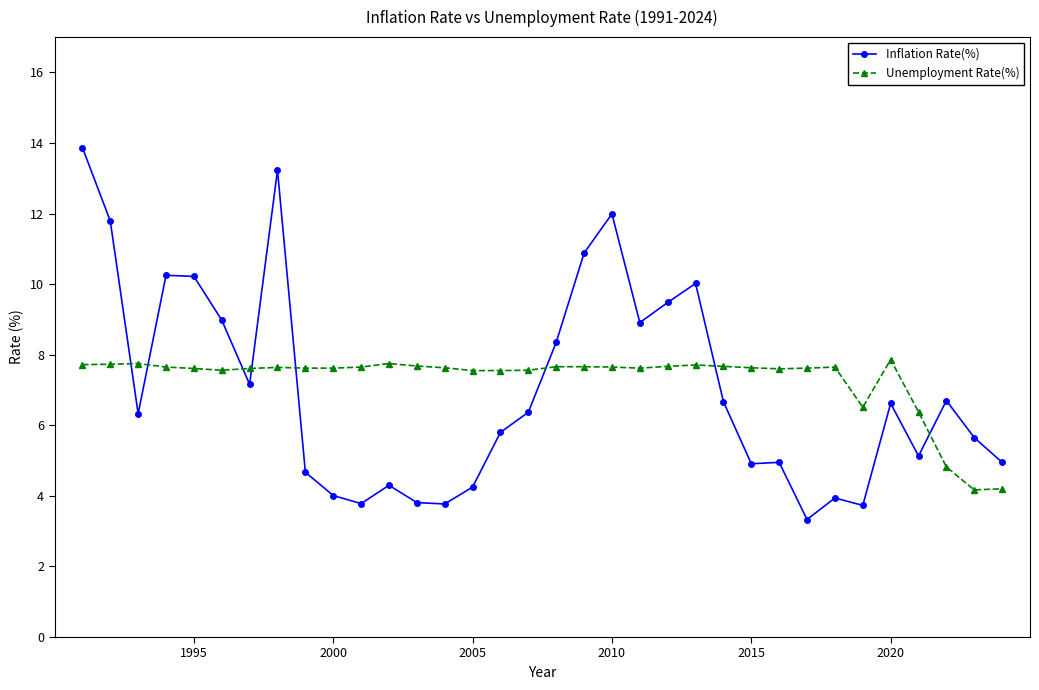

Does the chart have visible grid lines?

No